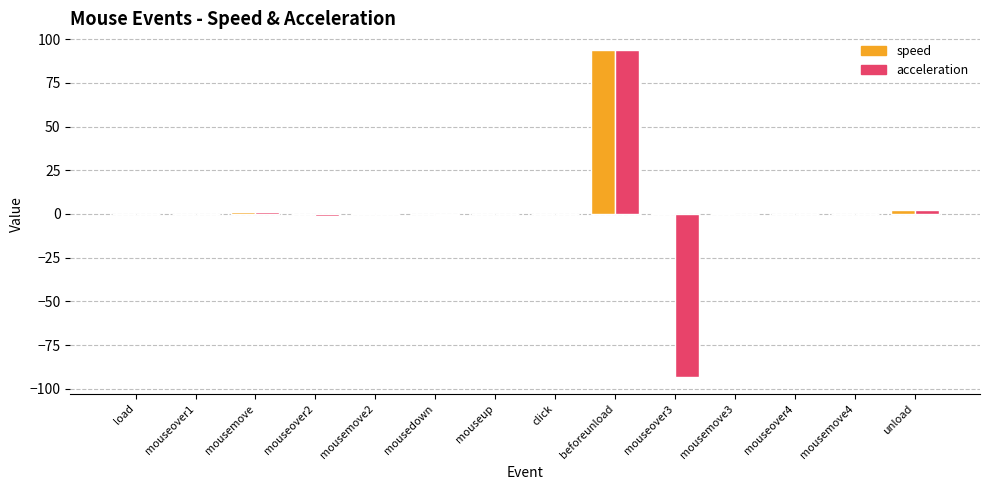

The acceleration series shows -88.8 at click. True or false?

False